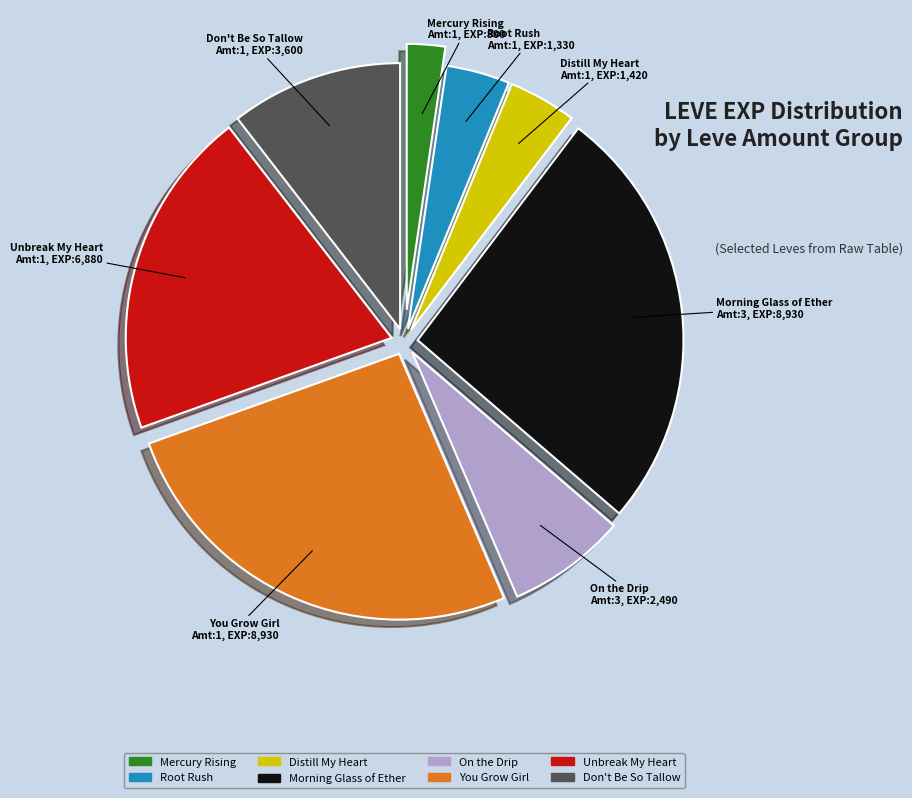

What is the smallest slice in the pie chart?

Mercury Rising